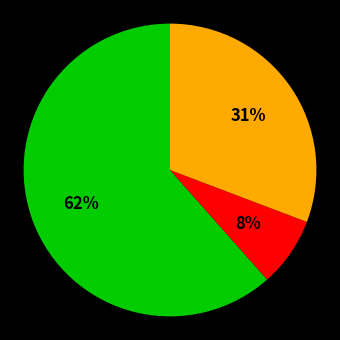

To the nearest percent, what is the average slice percentage?

33%